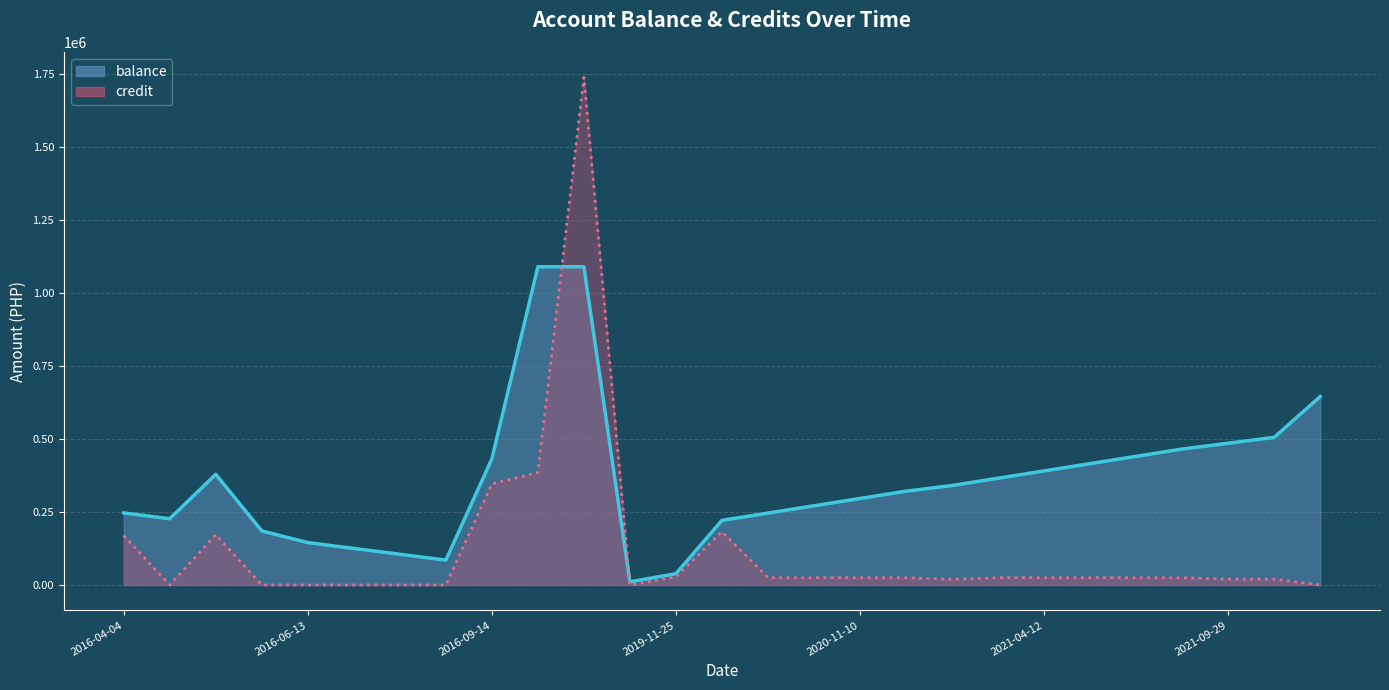

Reading left to right, what are all the values shown in this chart?

balance: 2016-04-04=247062.0	2016-04-27=227062.0	2016-04-28=379389.5	2016-05-12=185314.5	2016-06-13=145314.5	2016-07-12=125314.5	2016-08-12=105314.5	2016-09-13=85314.5	2016-09-14=432314.5	2018-05-08=1090721.7	2019-09-02=1090821.7	2019-09-03=10821.7	2019-11-25=38821.7	2020-06-05=221542.7	2020-09-11=246542.7	2020-10-12=271542.7	2020-11-10=296542.7	2020-12-10=321542.7	2020-12-15=340987.7	2021-03-10=365987.7	2021-04-12=390987.7	2021-05-10=415987.7	2021-06-10=440987.7	2021-07-10=465987.7	2021-09-29=485987.7	2021-10-29=505987.7	2022-12-31=645812.7
credit: 2016-04-04=169330.5	2016-04-27=0.0	2016-04-28=172327.5	2016-05-12=0.0	2016-06-13=0.0	2016-07-12=0.0	2016-08-12=0.0	2016-09-13=0.0	2016-09-14=347000.0	2018-05-08=385407.2	2019-09-02=1740000.0	2019-09-03=0.0	2019-11-25=28000.0	2020-06-05=182721.0	2020-09-11=25000.0	2020-10-12=25000.0	2020-11-10=25000.0	2020-12-10=25000.0	2020-12-15=19445.0	2021-03-10=25000.0	2021-04-12=25000.0	2021-05-10=25000.0	2021-06-10=25000.0	2021-07-10=25000.0	2021-09-29=20000.0	2021-10-29=20000.0	2022-12-31=0.0